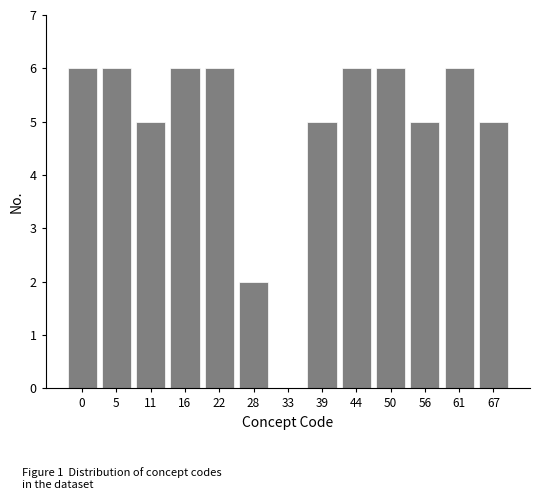

Reading left to right, list all the values displayed in this chart.

0=6	5=6	11=5	16=6	22=6	28=2	33=0	39=5	44=6	50=6	56=5	61=6	67=5